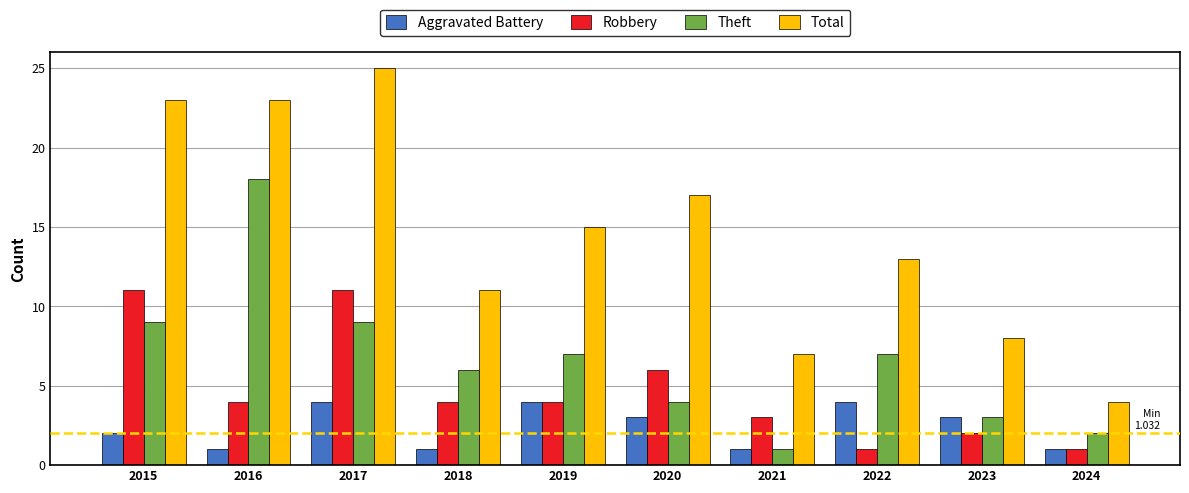

What is the difference between the maximum and second lowest values in the Aggravated Battery series?

3